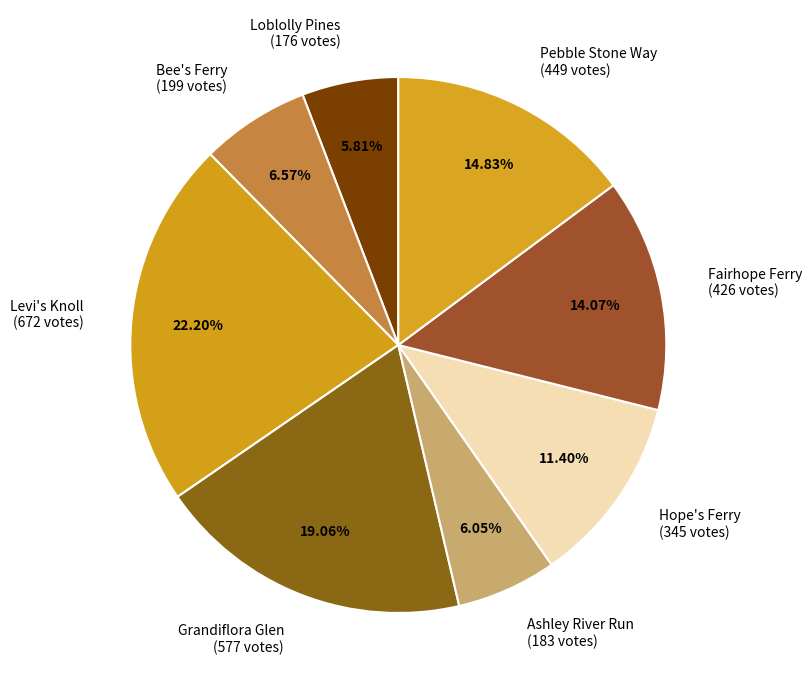

Which has a higher value, Ashley River Run (183 votes) or Pebble Stone Way (449 votes)?

Pebble Stone Way (449 votes)